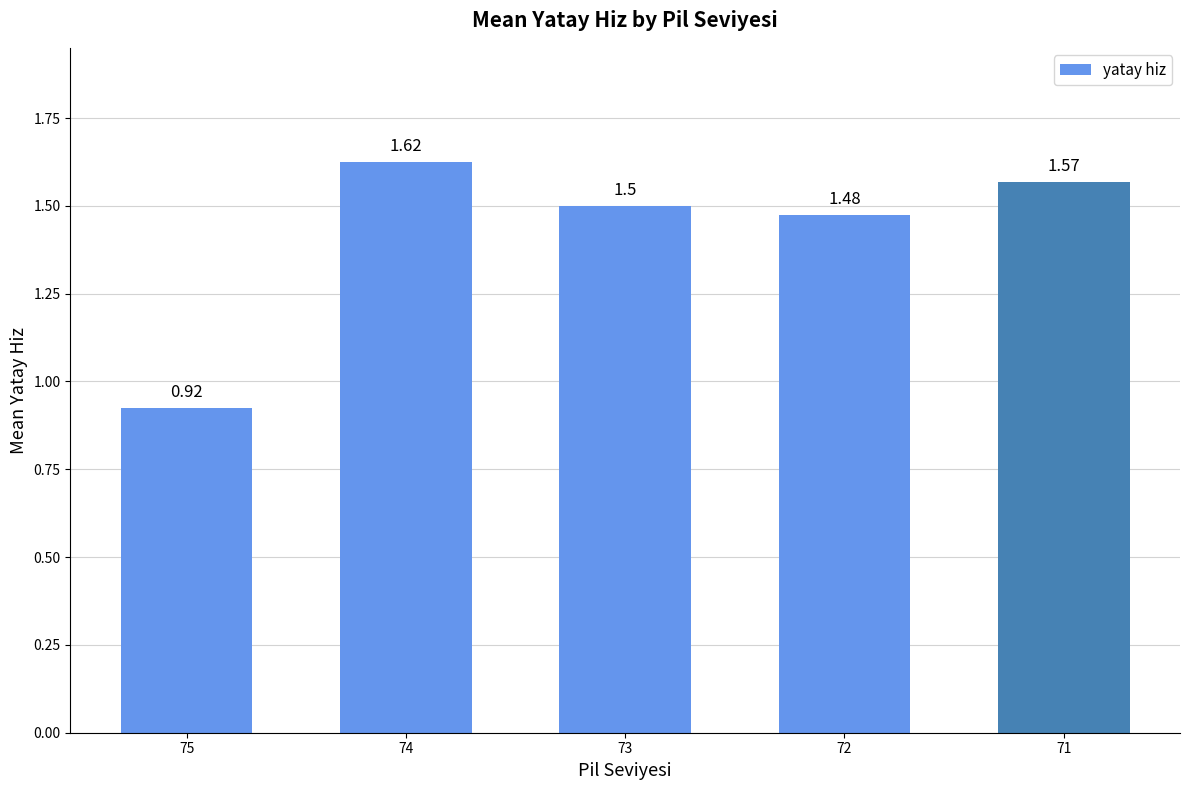

What is the sum of all values?

7.1